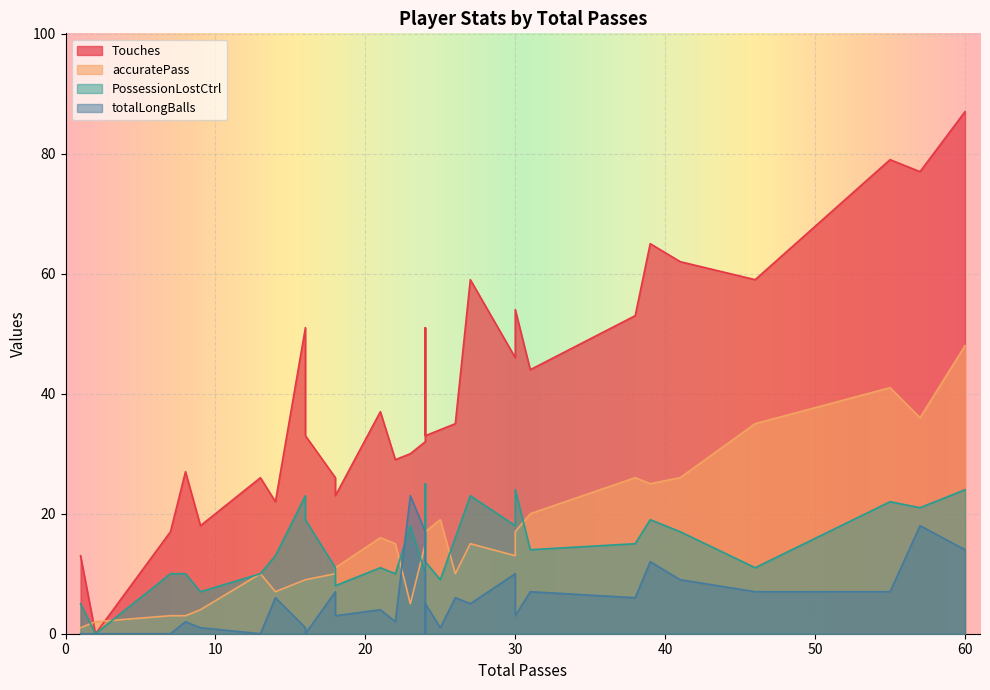

Which has a higher value, 57 or 9?

57